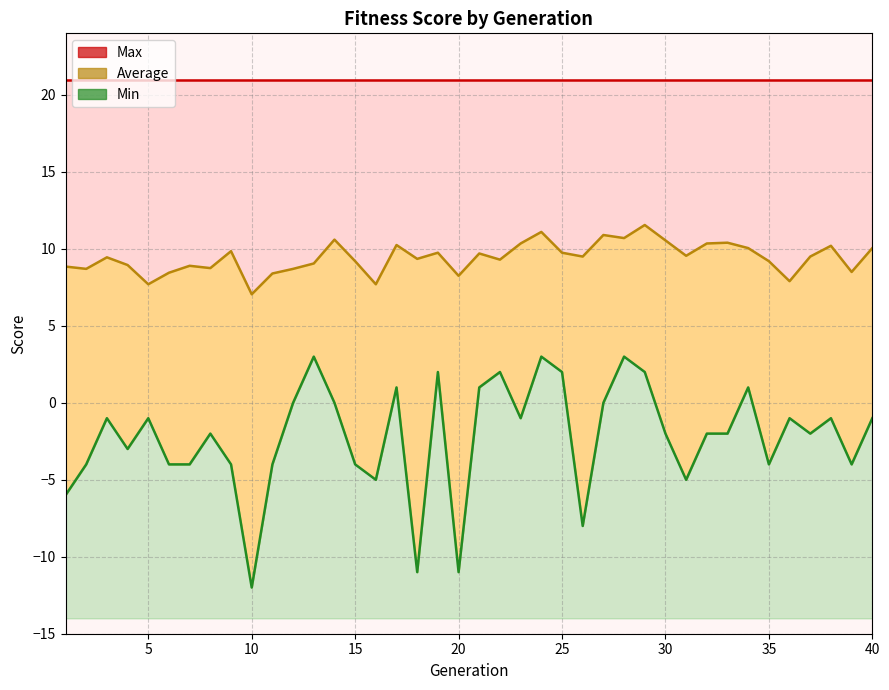

What is the average value of the Average series?

9.4